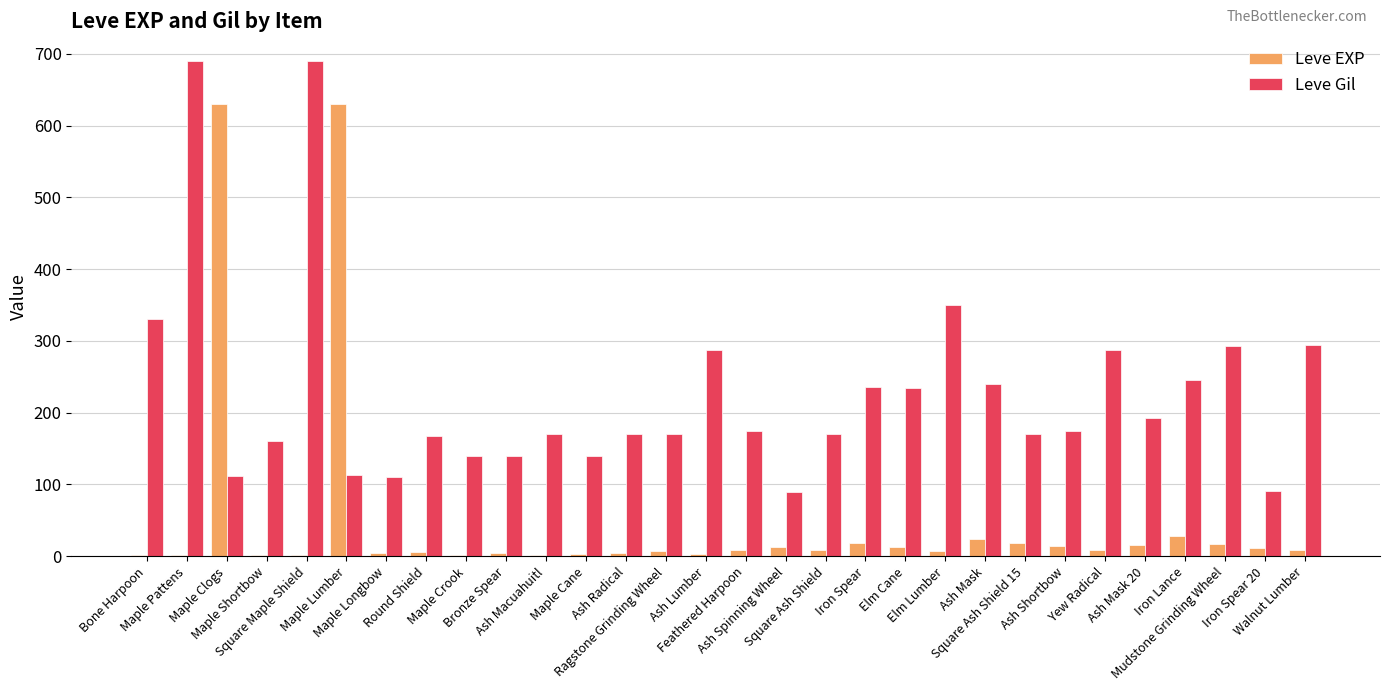

What is the sum of all Leve Gil values?

6830